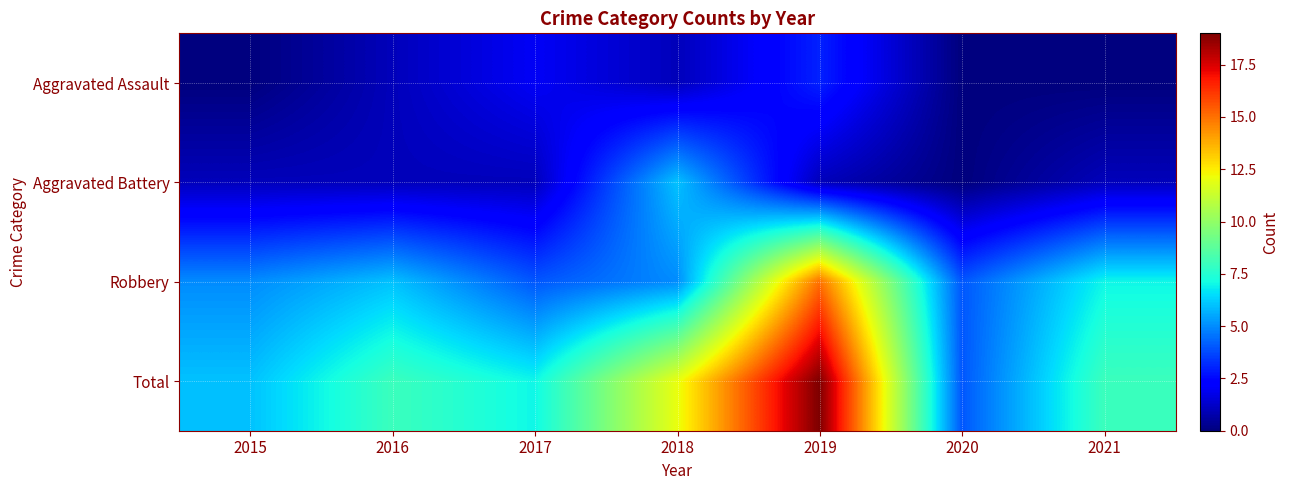

At which category does the chart reach its minimum across all series?

2015